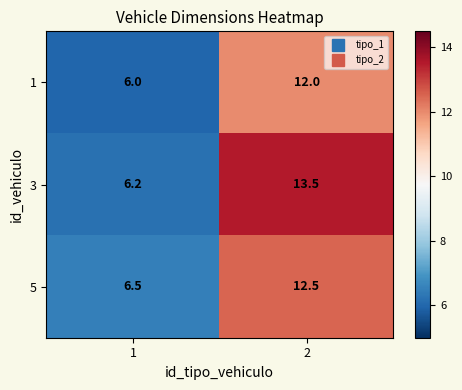

Reading left to right, list all the values displayed in this chart.

1: 1=6.0	2=12.0
3: 1=6.2	2=13.5
5: 1=6.5	2=12.5